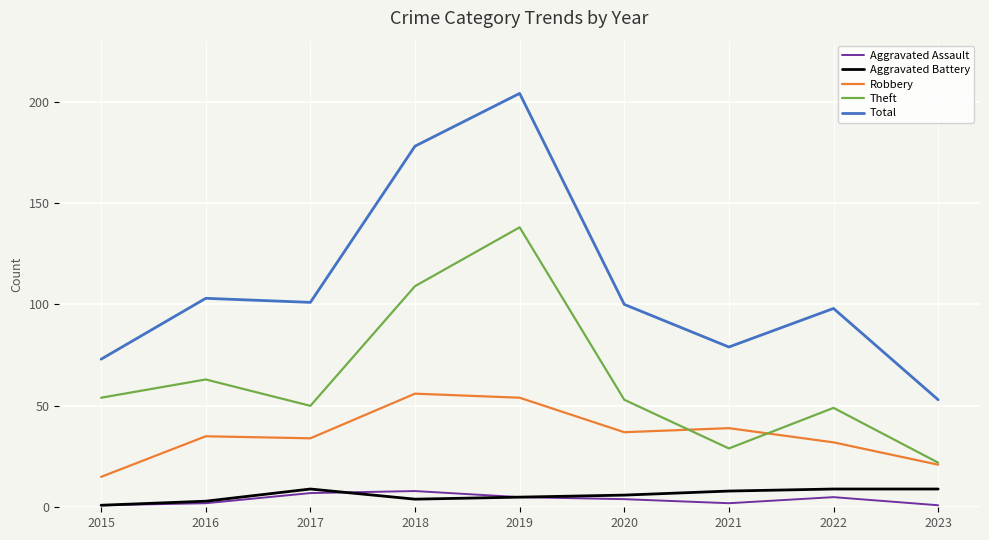

What is the average value of the Aggravated Assault series?

4